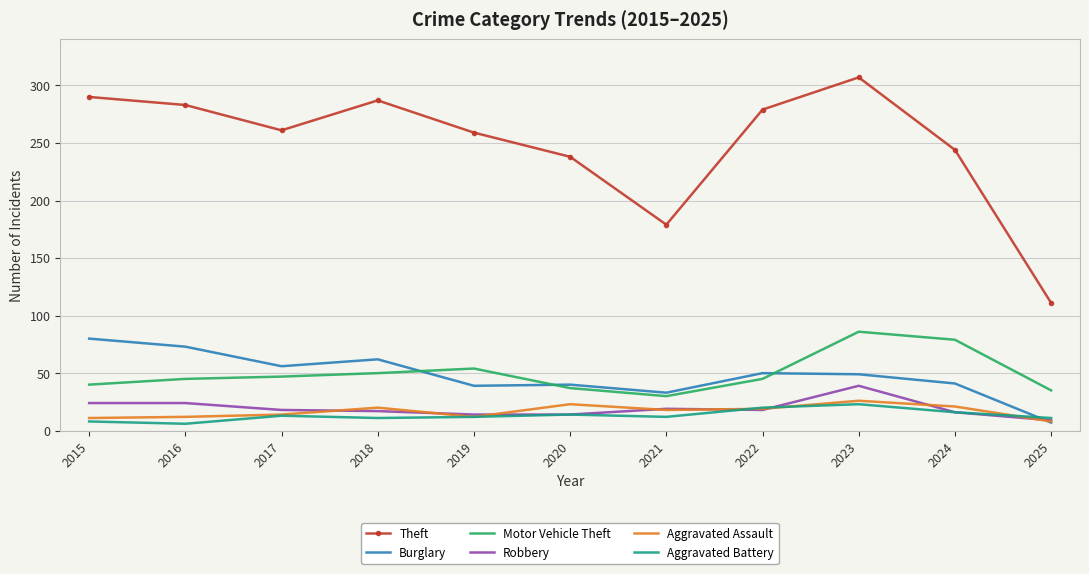

Which label corresponds to the largest value in the chart?

2023